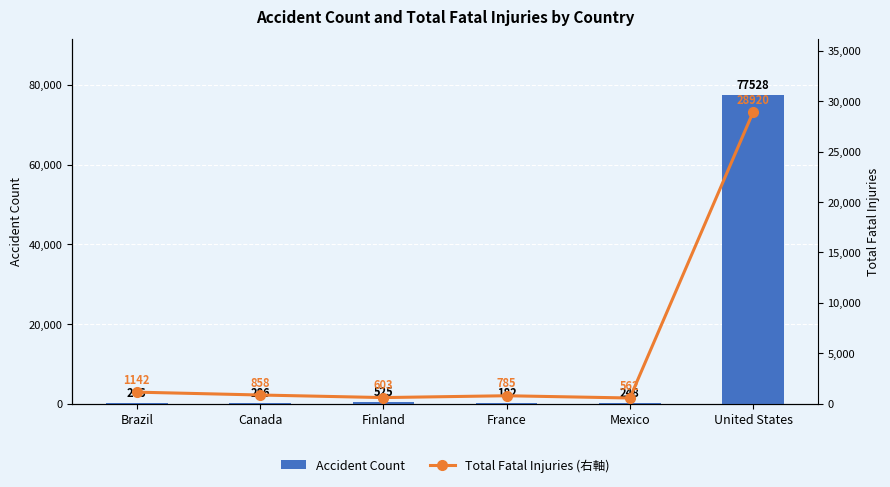

Is it true that Accident Count equals 353 at Mexico?

False